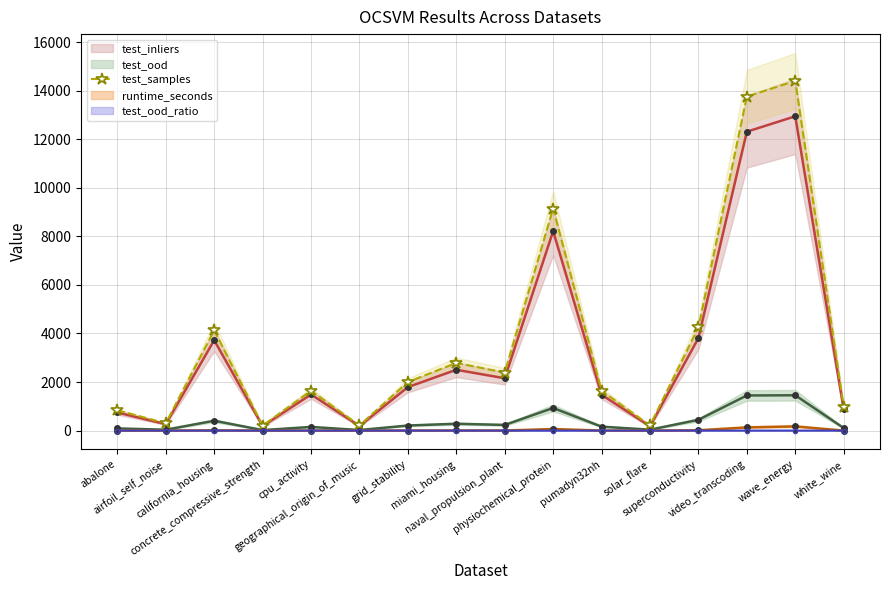

What is the label of the 9th point from the right?

miami_housing